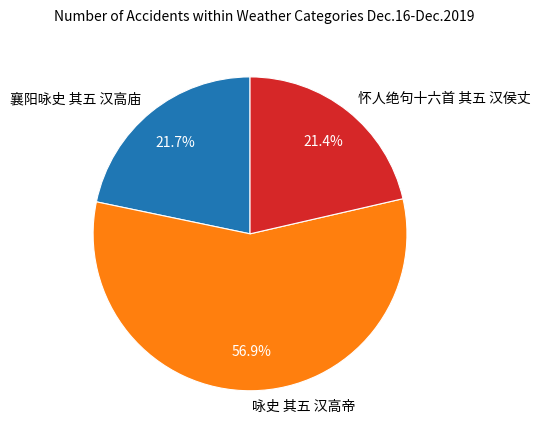

To the nearest percent, what is the combined percentage of 怀人绝句十六首 其五 汉侯丈 and 咏史 其五 汉高帝?

78%